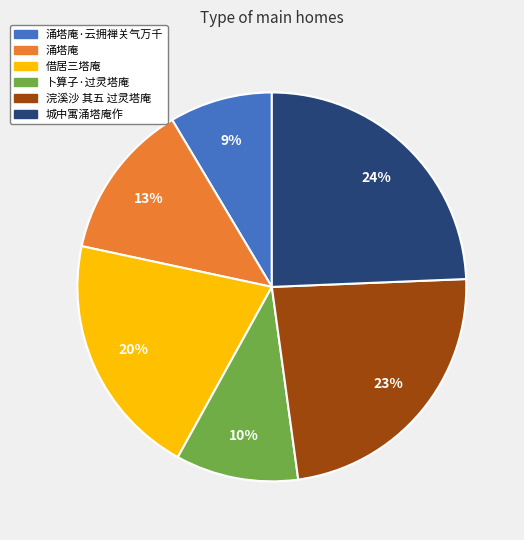

To the nearest percent, what is the average slice percentage?

17%